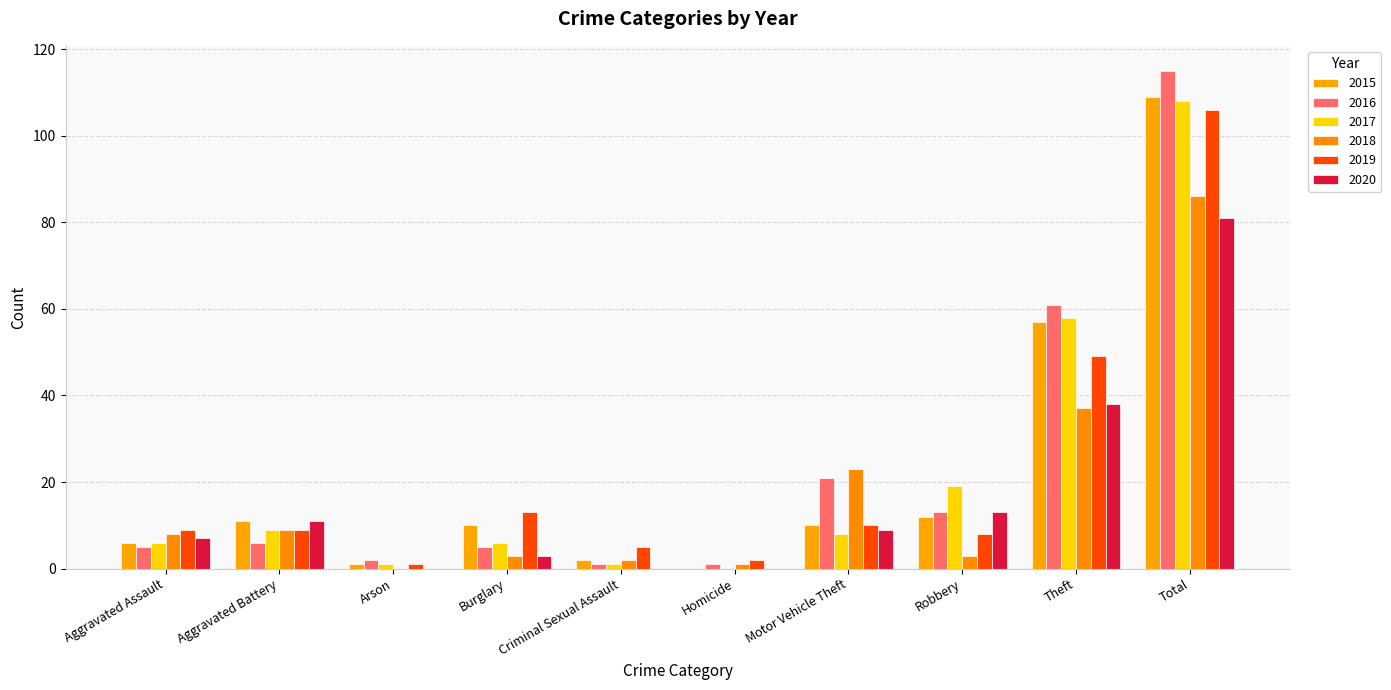

Reading left to right, transcribe all the data shown in this chart.

2015: 6	11	1	10	2	0	10	12	57	109
2016: 5	6	2	5	1	1	21	13	61	115
2017: 6	9	1	6	1	0	8	19	58	108
2018: 8	9	0	3	2	1	23	3	37	86
2019: 9	9	1	13	5	2	10	8	49	106
2020: 7	11	0	3	0	0	9	13	38	81